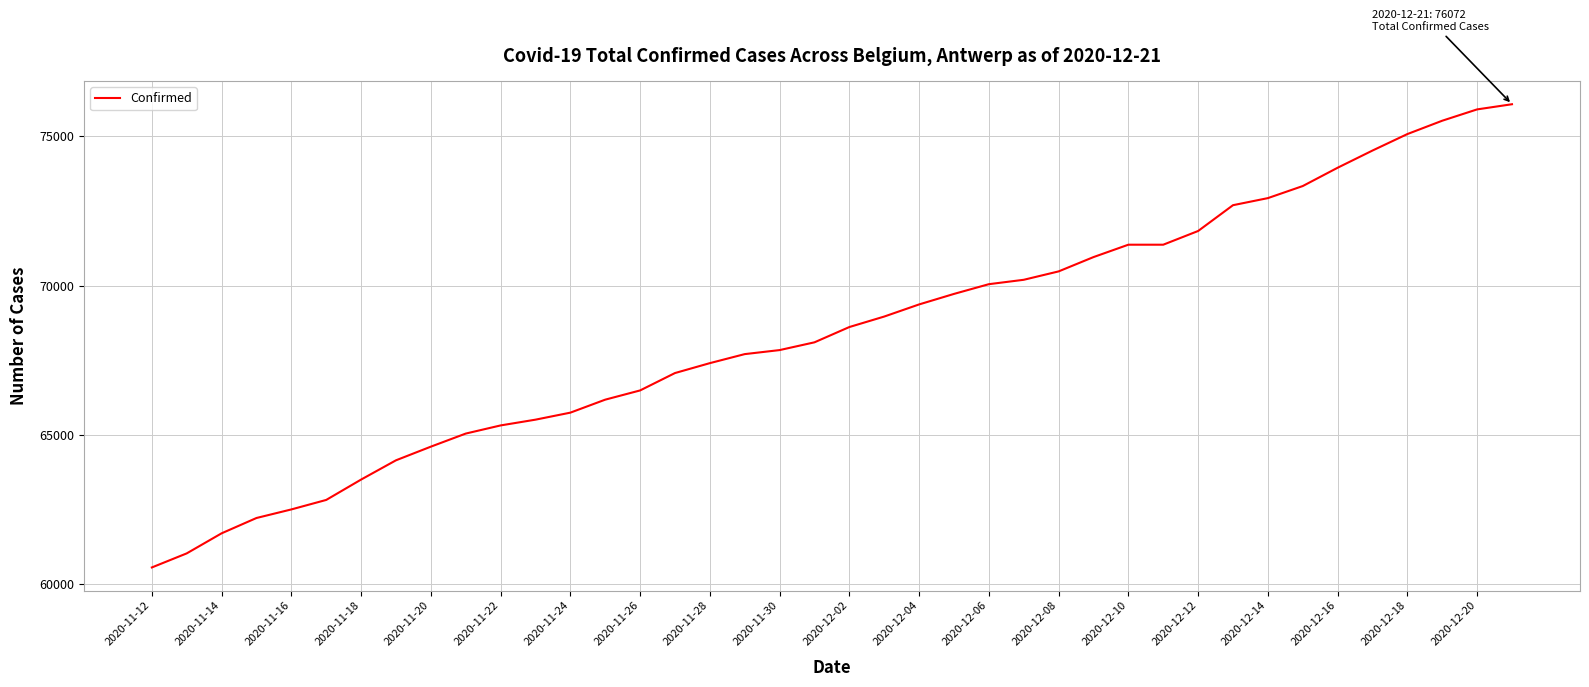

What is the greatest value displayed?

76072